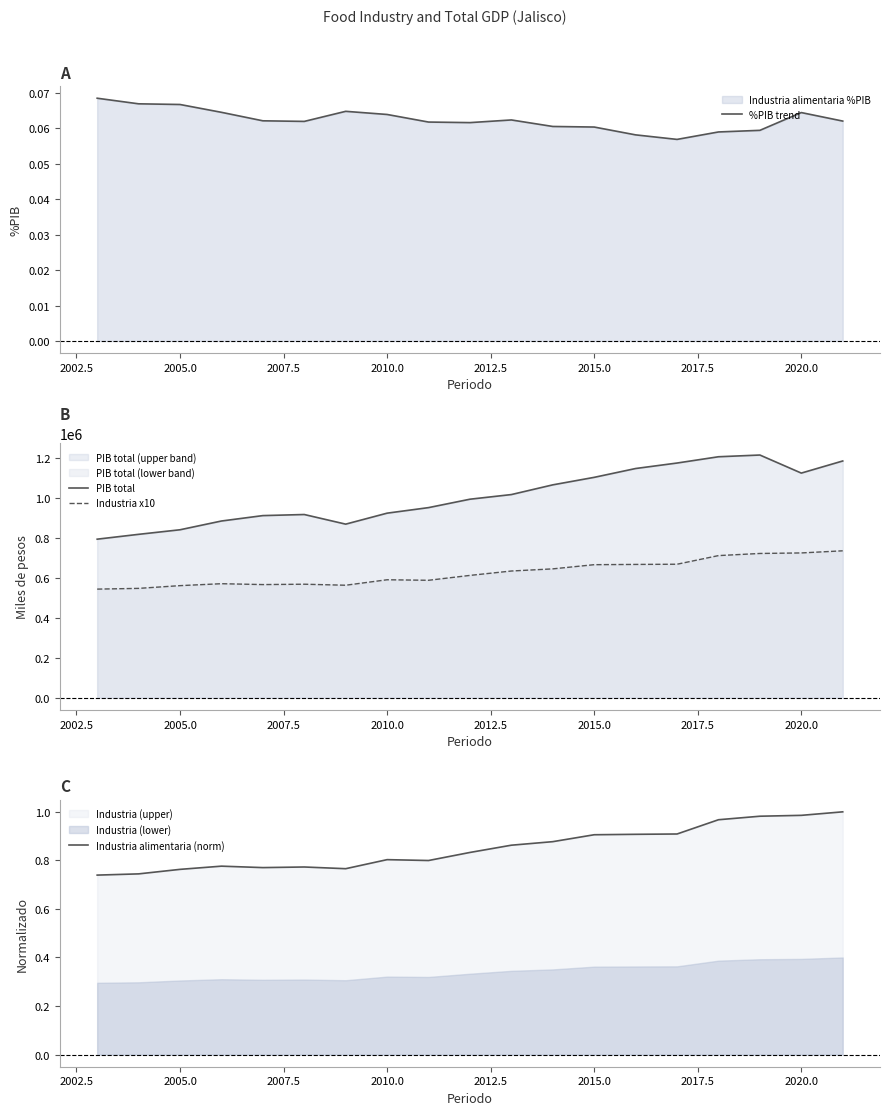

True or false: Industria x10 and PIB total cross at least once.

False